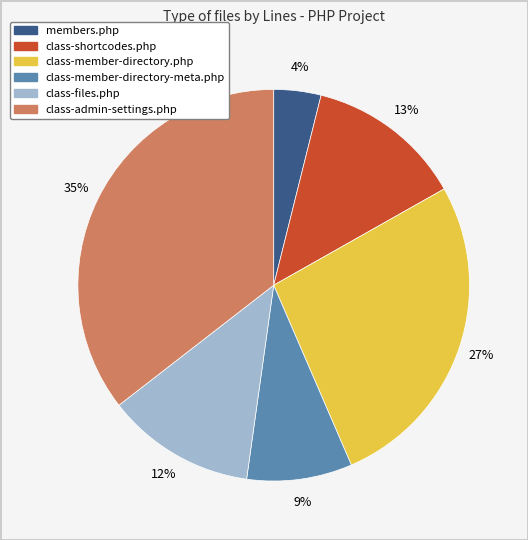

Combined, do class-member-directory-meta.php and class-files.php account for over 50%?

No